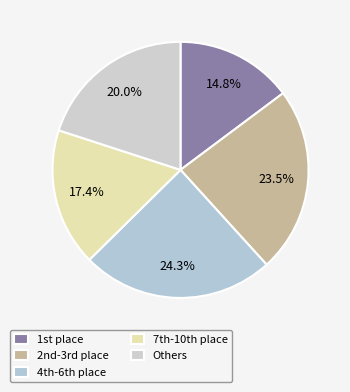

Count the number of slices in the pie.

5